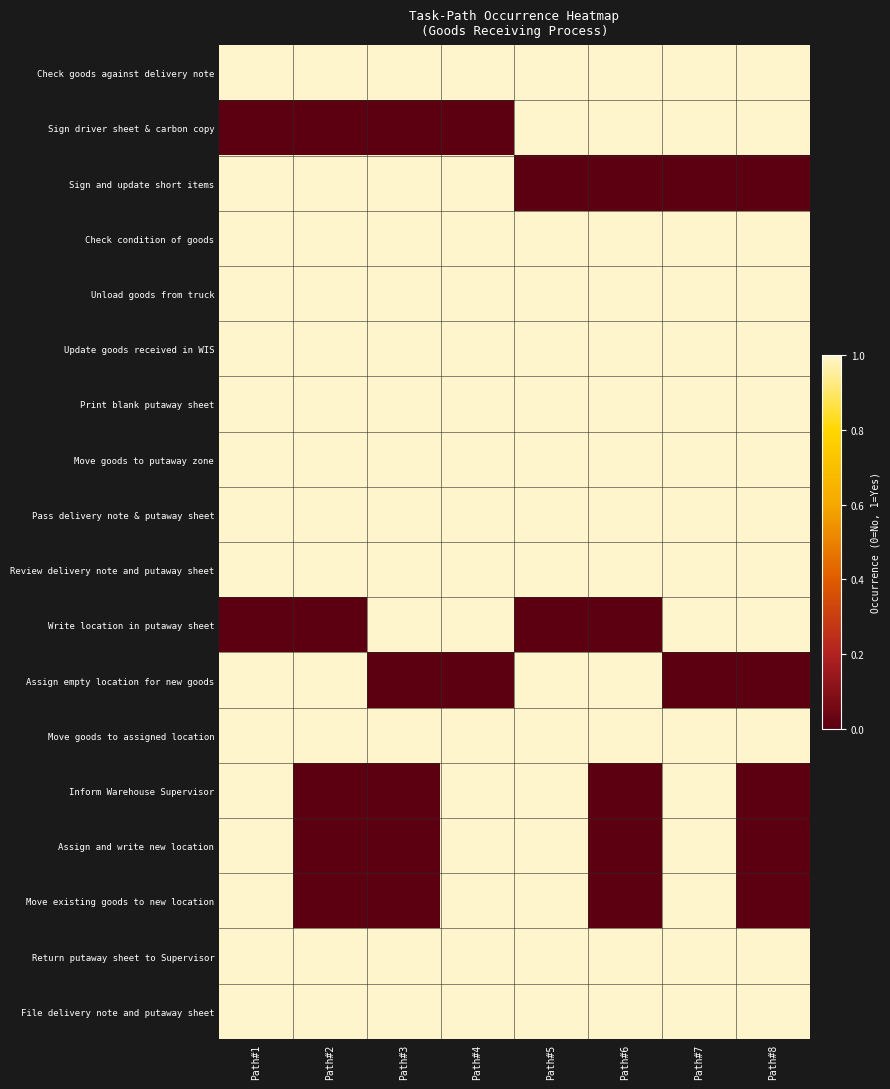

What is the difference between the highest and lowest values at Path#2?

1